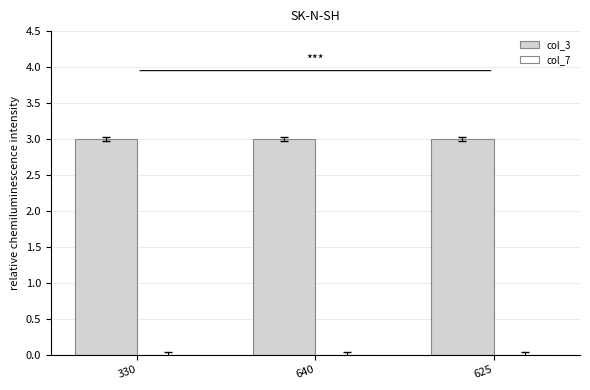

Reading left to right, transcribe all the data shown in this chart.

col_3: 3	3	3
col_7: 0	0	0